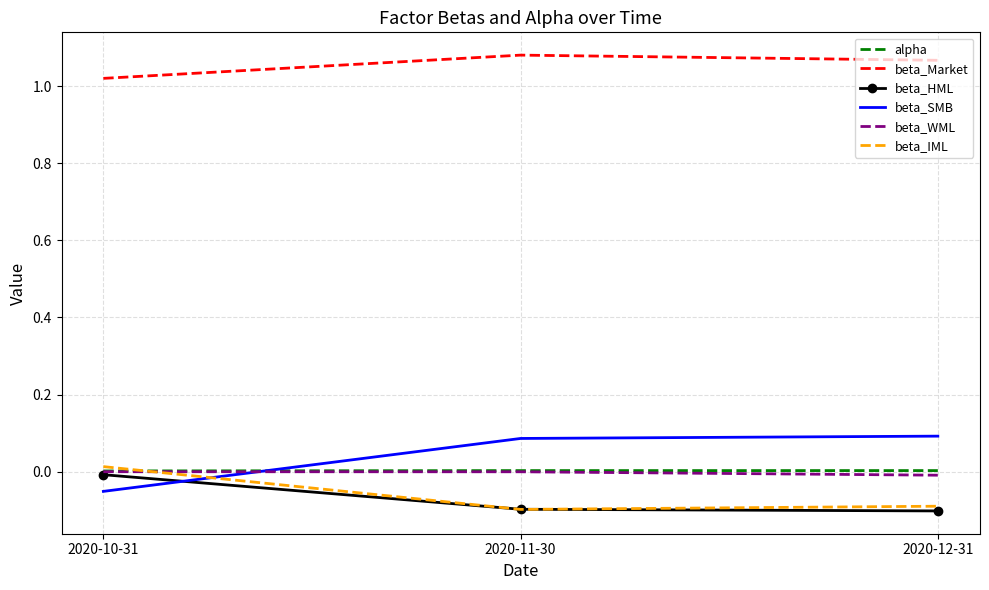

At how many categories does at least one series exceed 0?

3